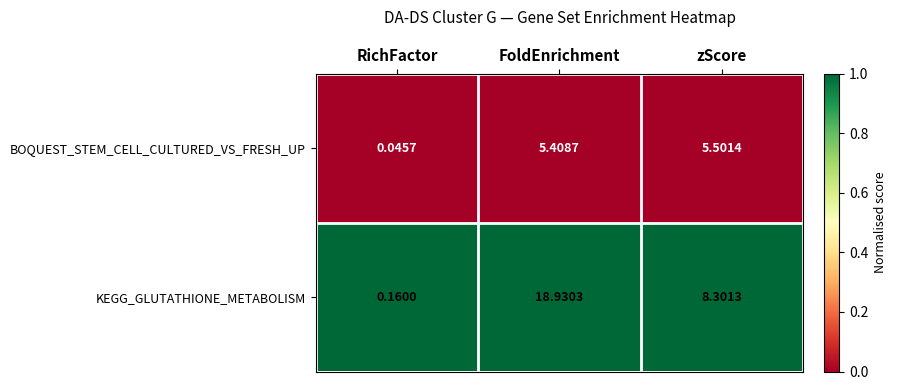

Rank the series by their maximum value, from lowest to highest.

BOQUEST_STEM_CELL_CULTURED_VS_FRESH_UP, KEGG_GLUTATHIONE_METABOLISM